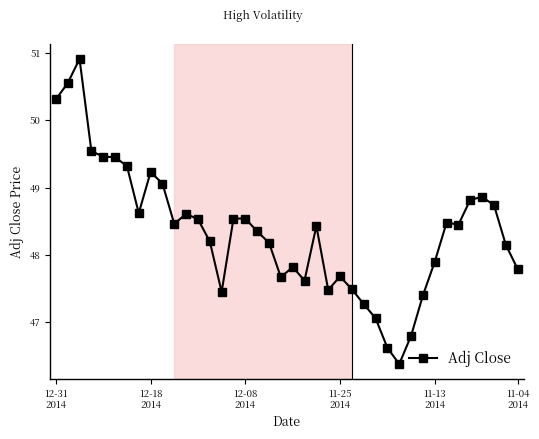

What is the value of the 21st point from the left?

47.8